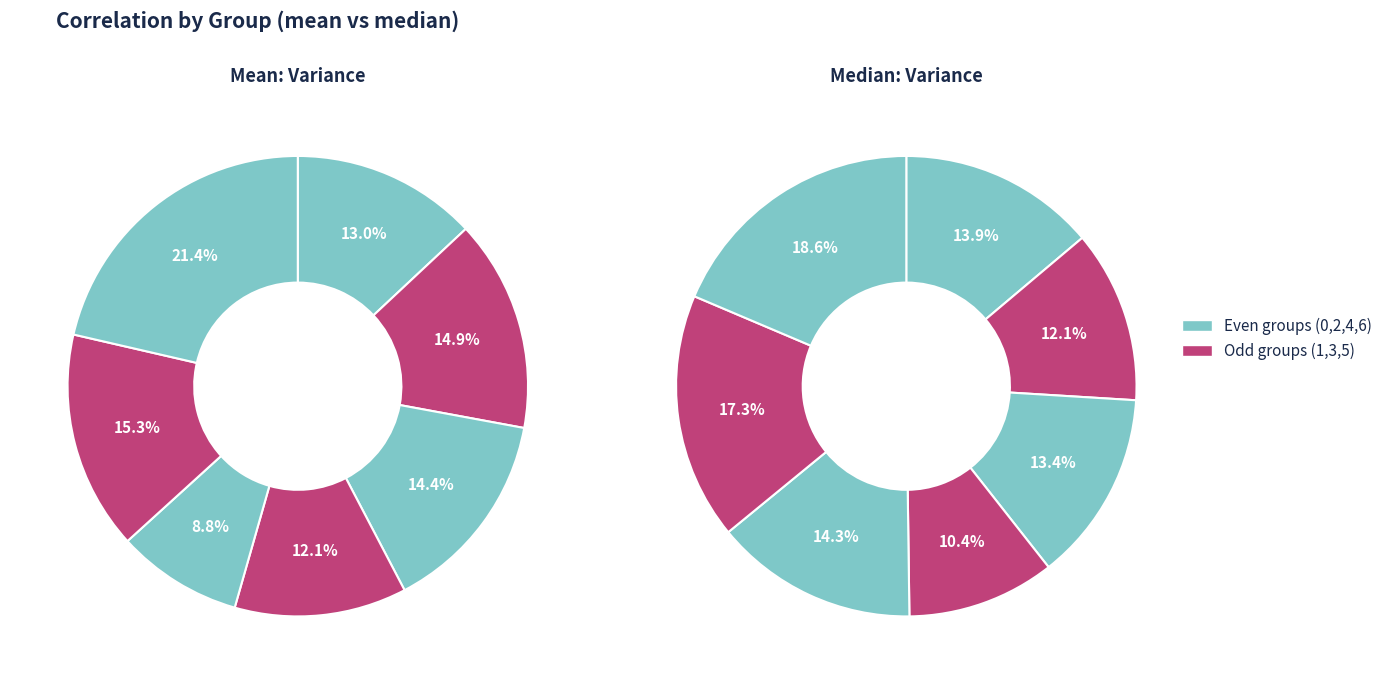

Which series has the widest spread of values?

mean:var